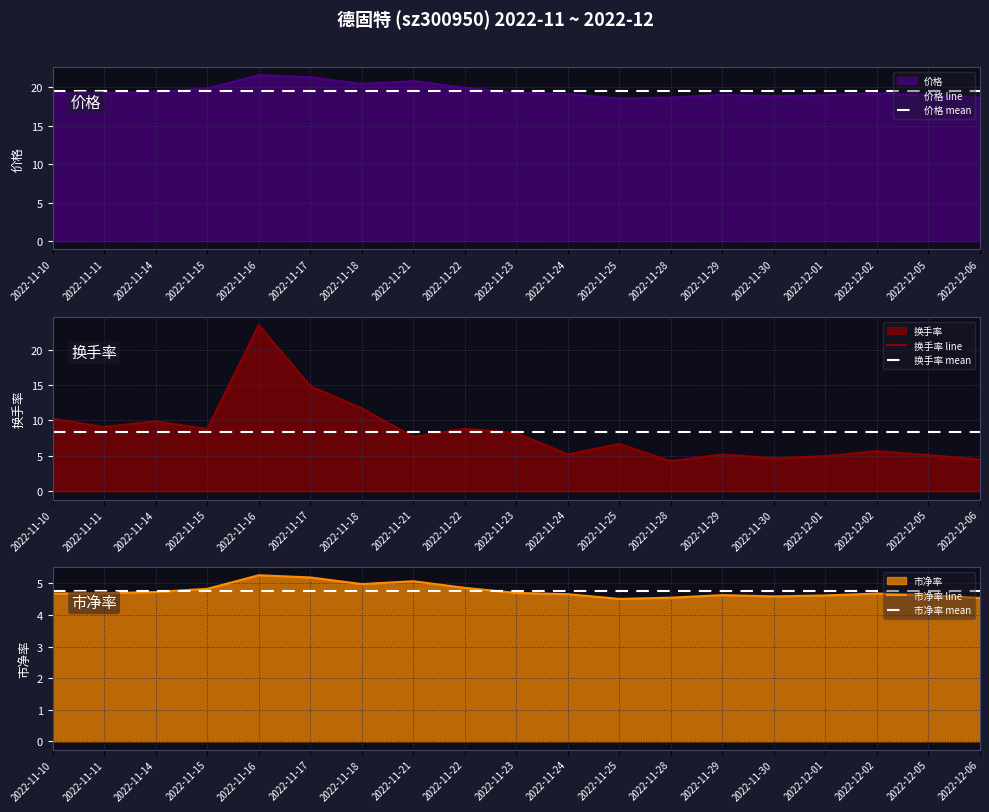

Rank the categories by 换手率 value from highest to lowest.

2022-11-16, 2022-11-17, 2022-11-18, 2022-11-10, 2022-11-14, 2022-11-11, 2022-11-22, 2022-11-15, 2022-11-23, 2022-11-21, 2022-11-25, 2022-12-02, 2022-11-24, 2022-11-29, 2022-12-05, 2022-12-01, 2022-11-30, 2022-12-06, 2022-11-28